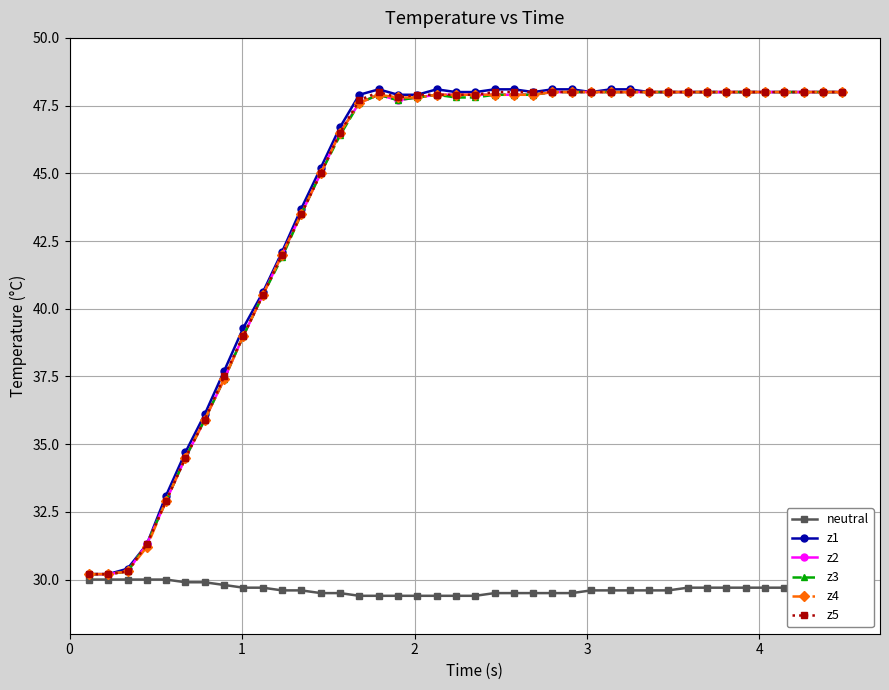

What are all the series names shown in the legend?

neutral, z1, z2, z3, z4, z5